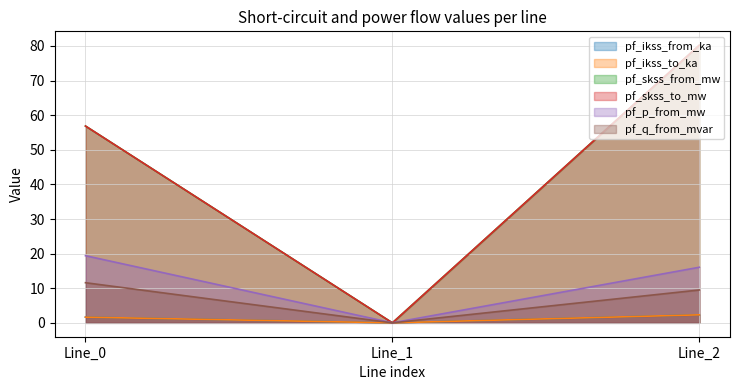

What is the average value of the pf_q_from_mvar series?

7.0